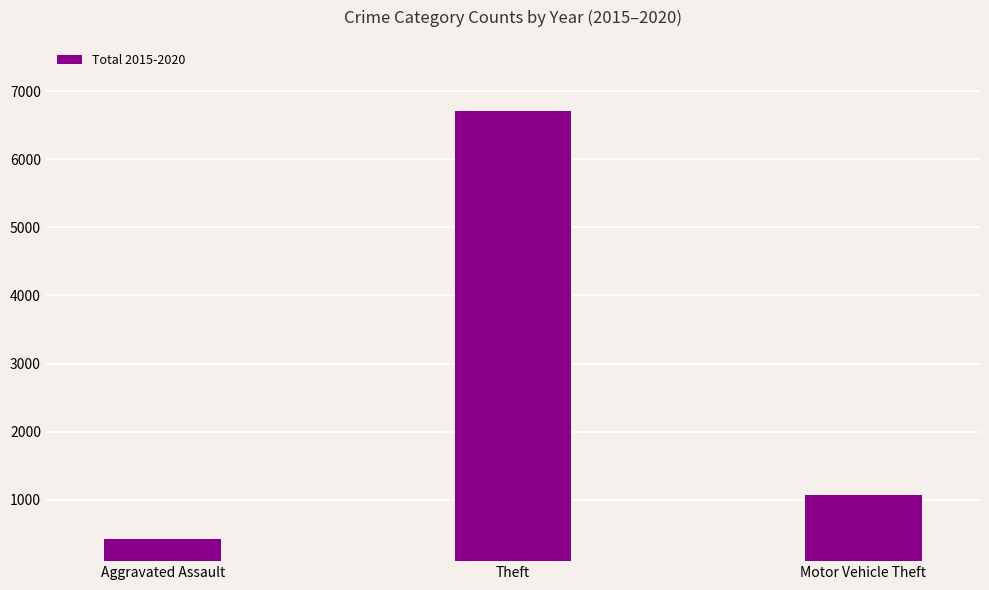

What is the smallest value displayed?

430